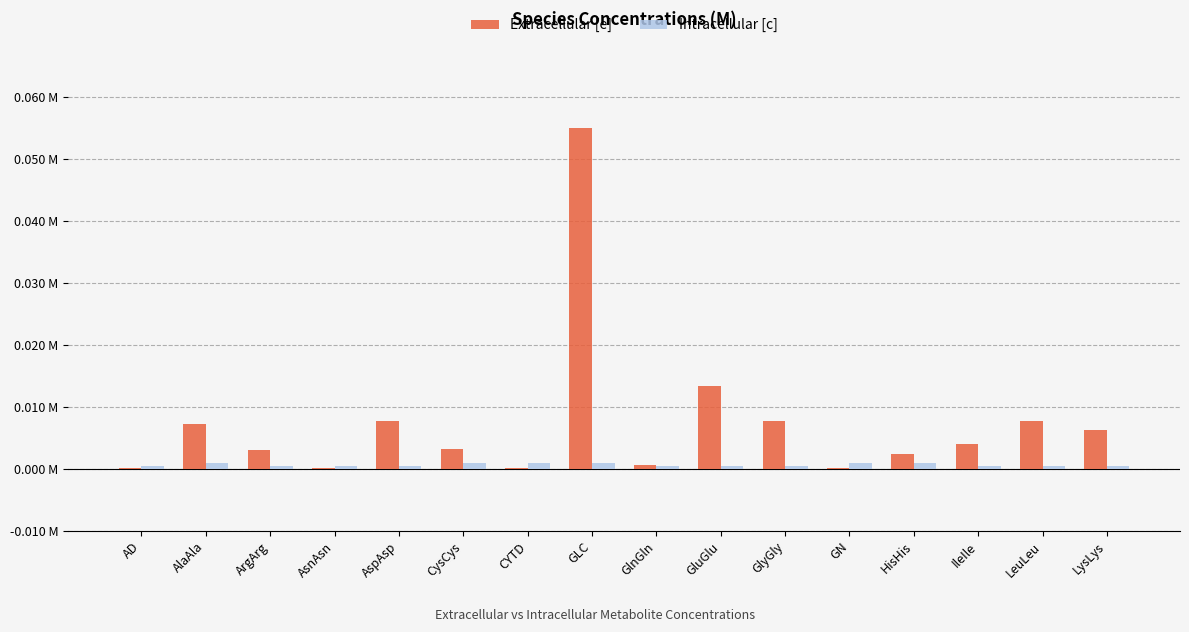

What is the label of the 13th bar from the left?

HisHis